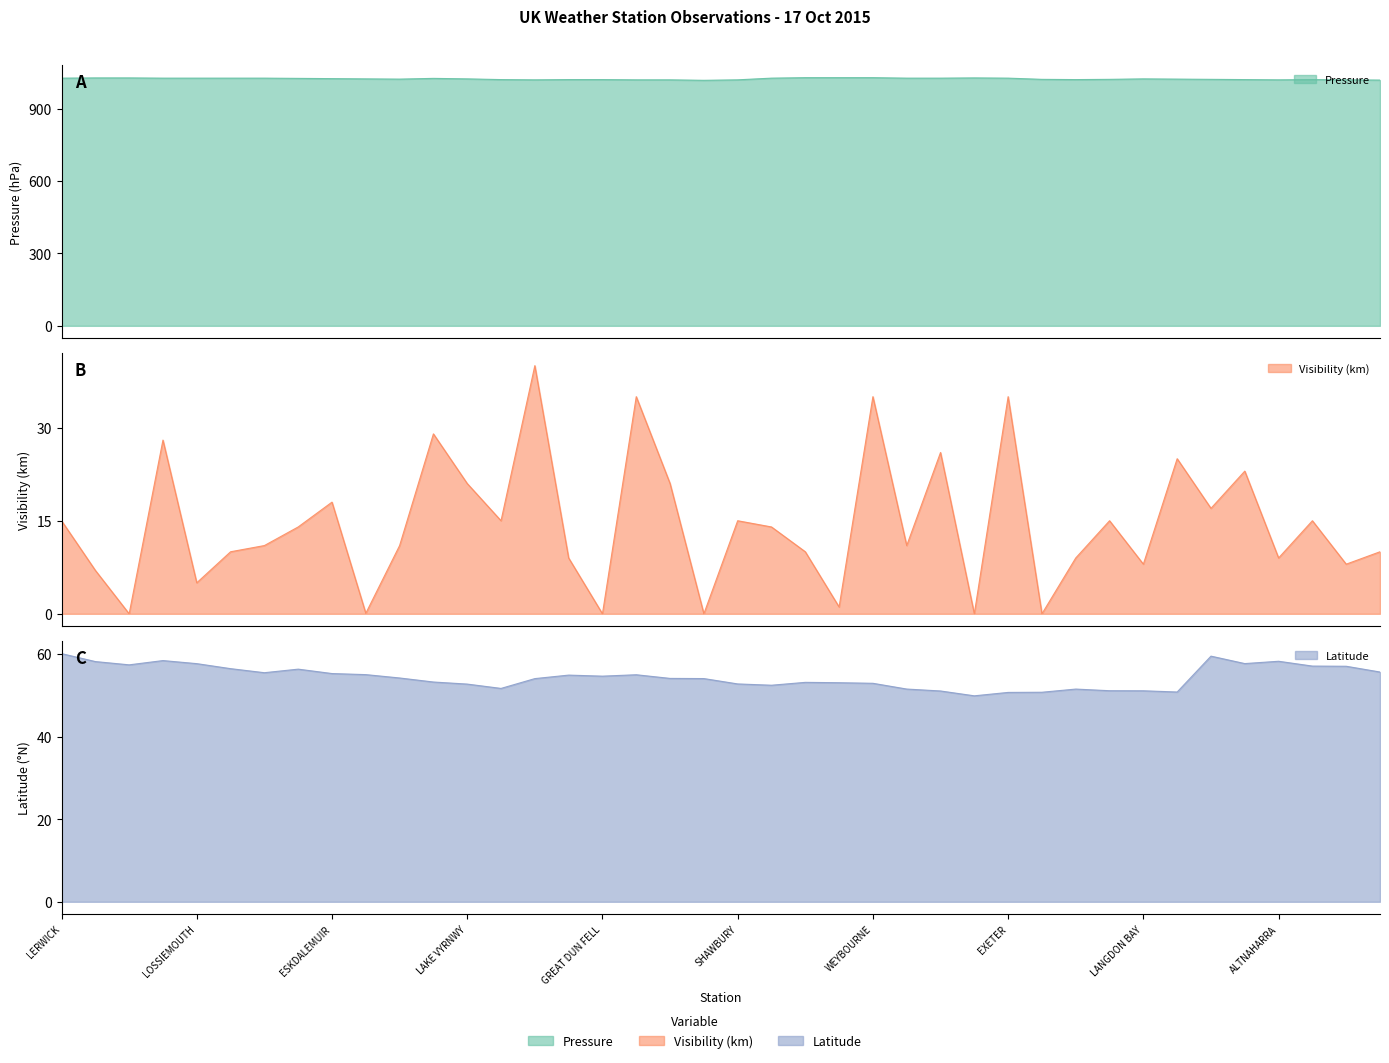

Is it true that Latitude equals 21.1 at EXETER?

False